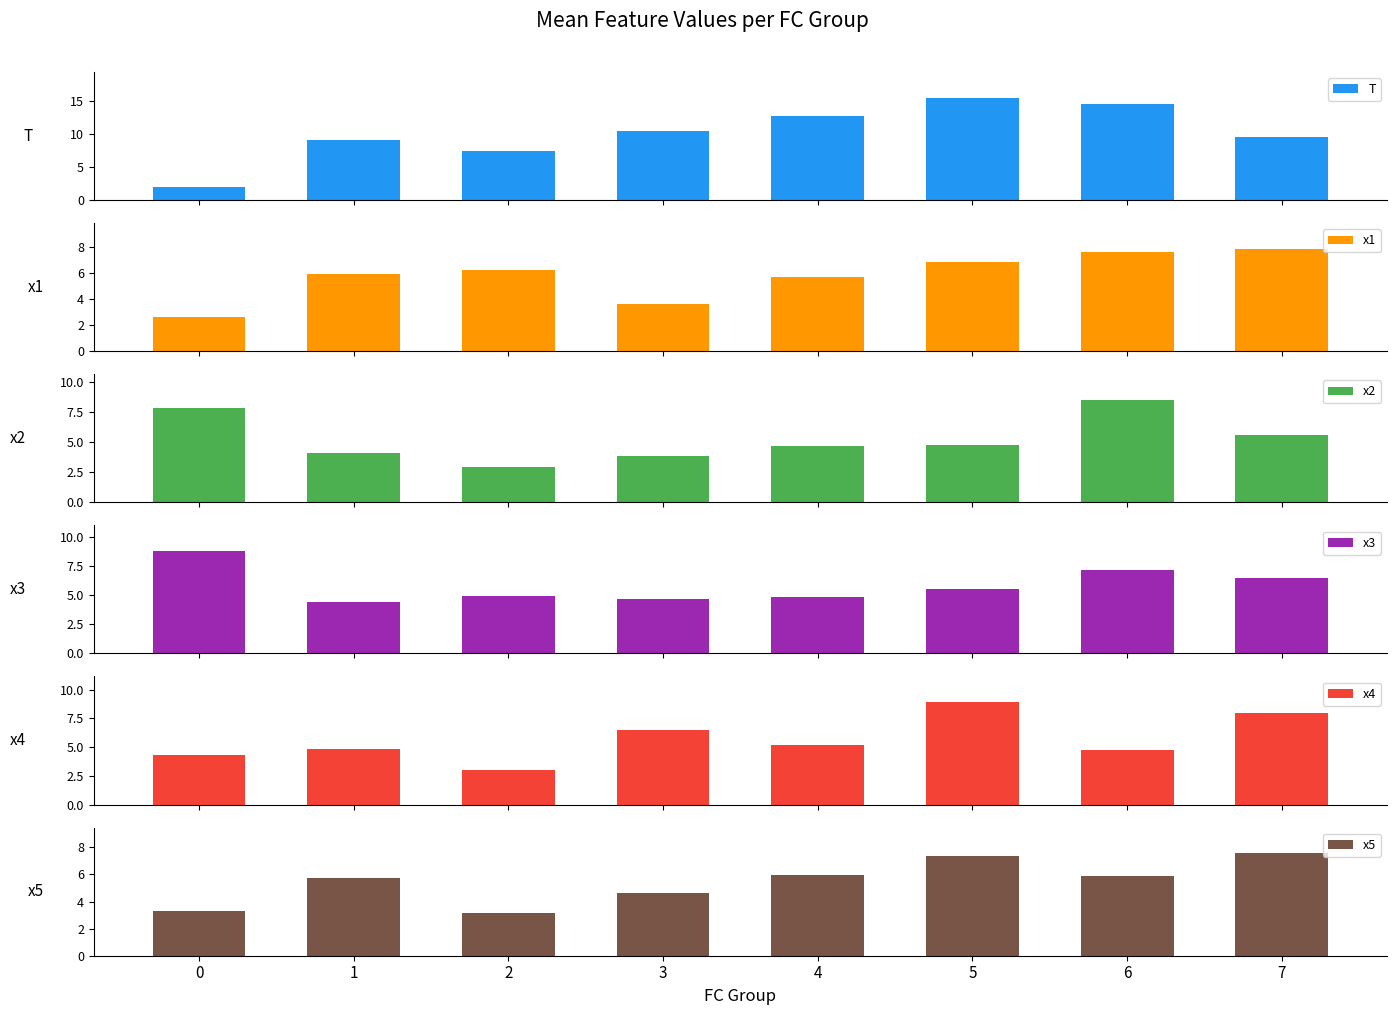

How many data points in x3 are less than 5?

4